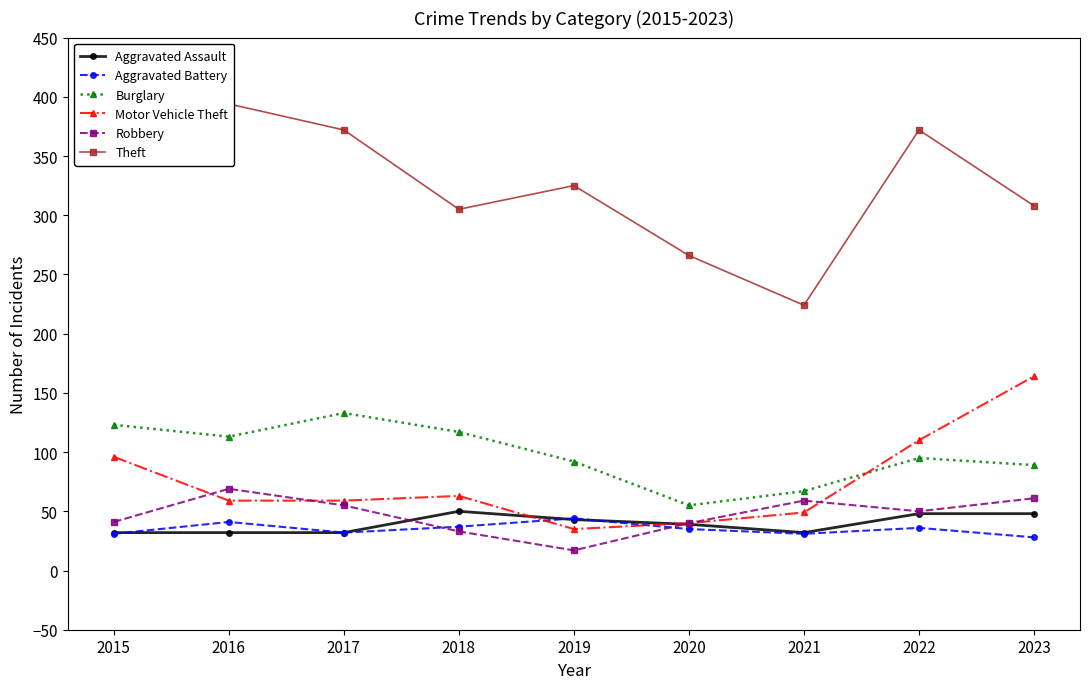

At which category is the sum across all series the highest?

2022